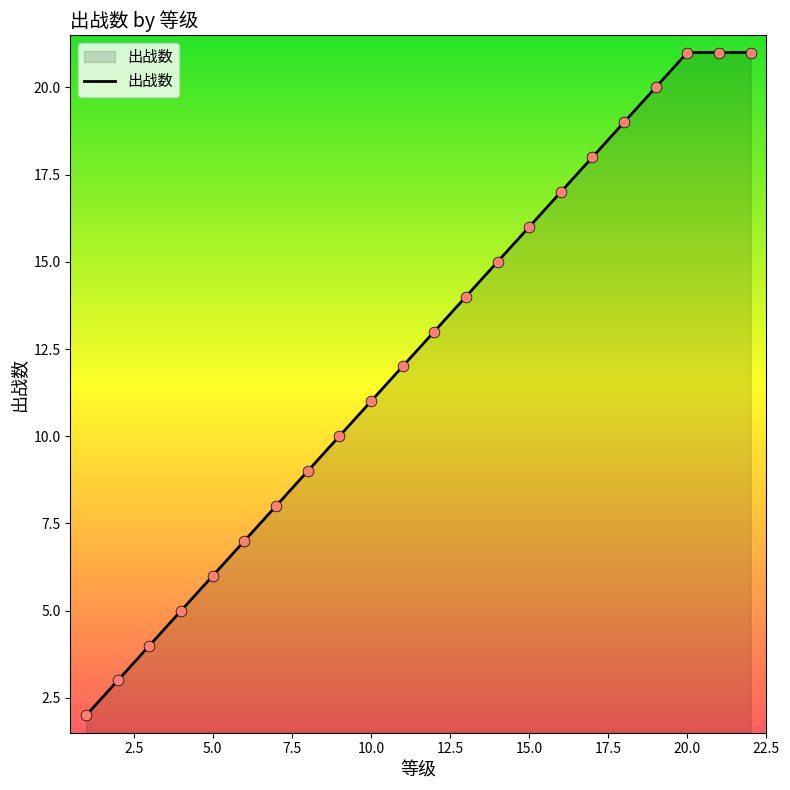

What is the maximum value shown in the chart?

21